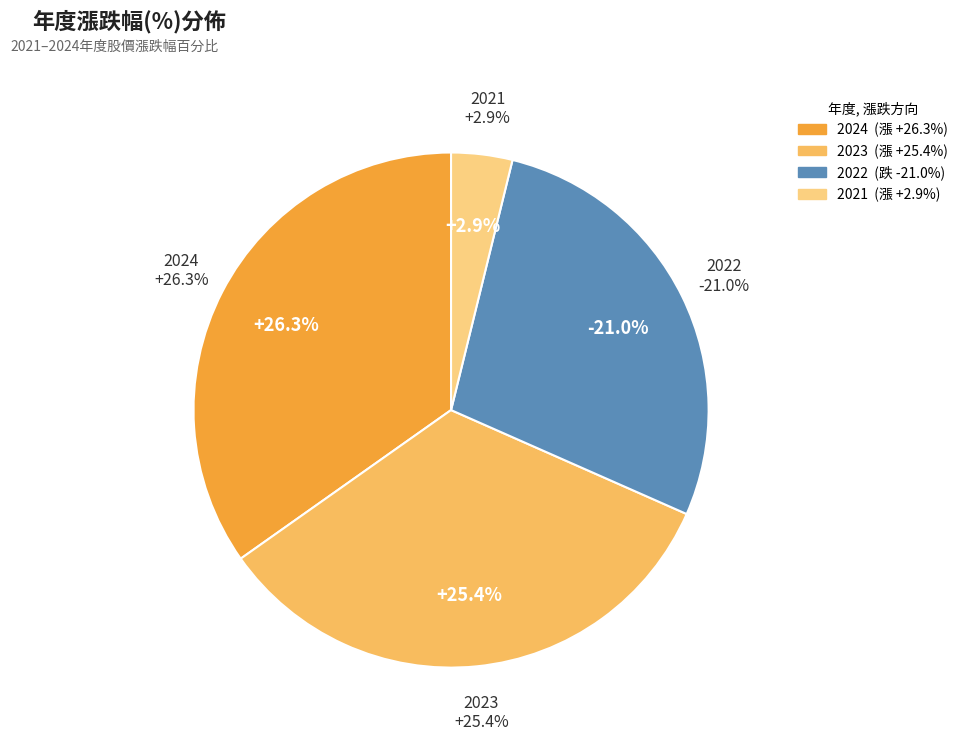

How many slices are in this pie chart?

4